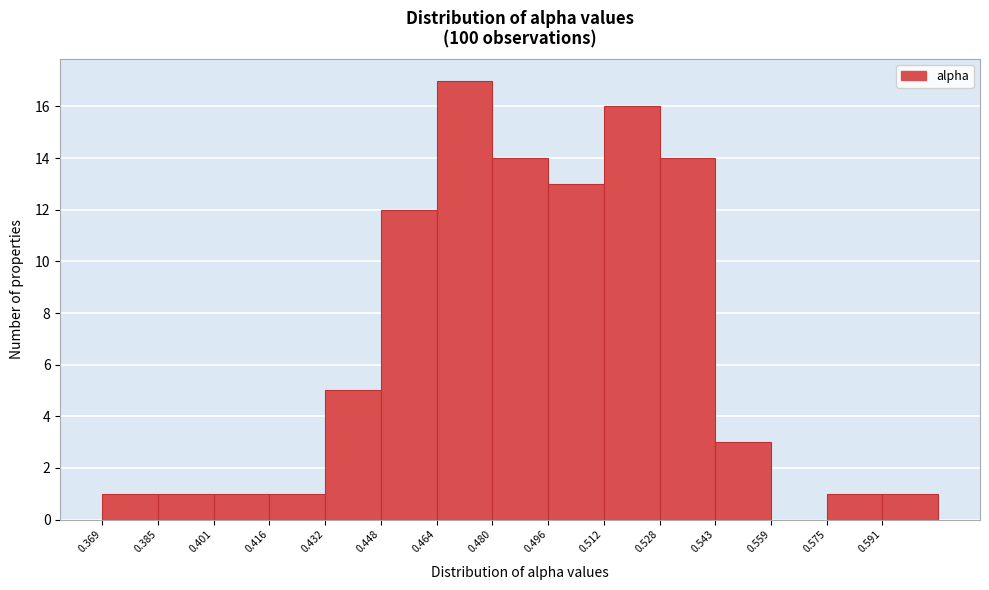

Over which range of the x-axis is the bar tallest?

0.464 to 0.480